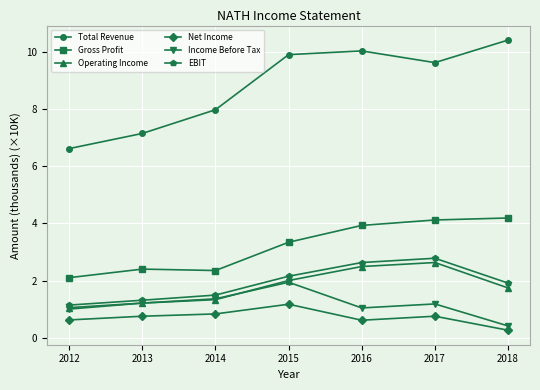

What is the highest value of the Gross Profit series?

4.2